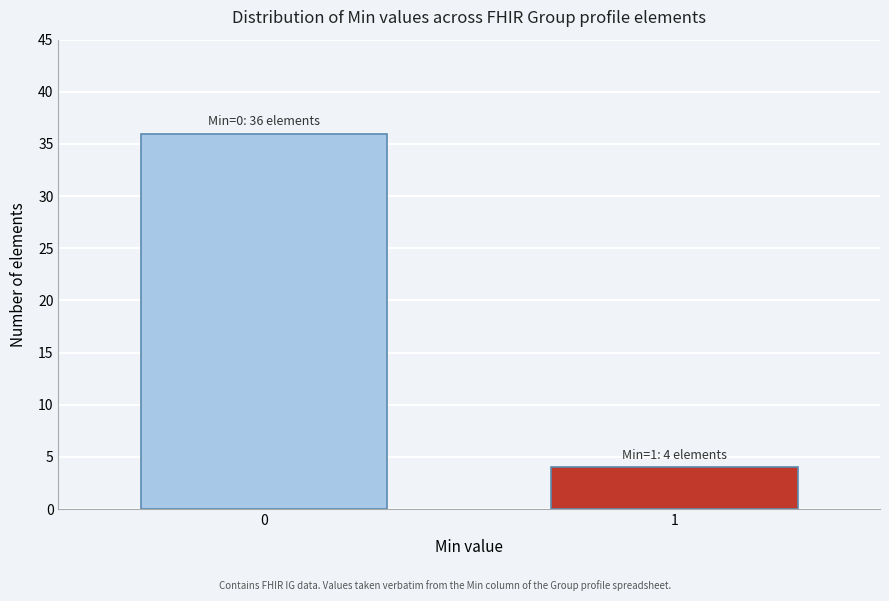

Reading right to left, transcribe all the data shown in this chart.

4	36